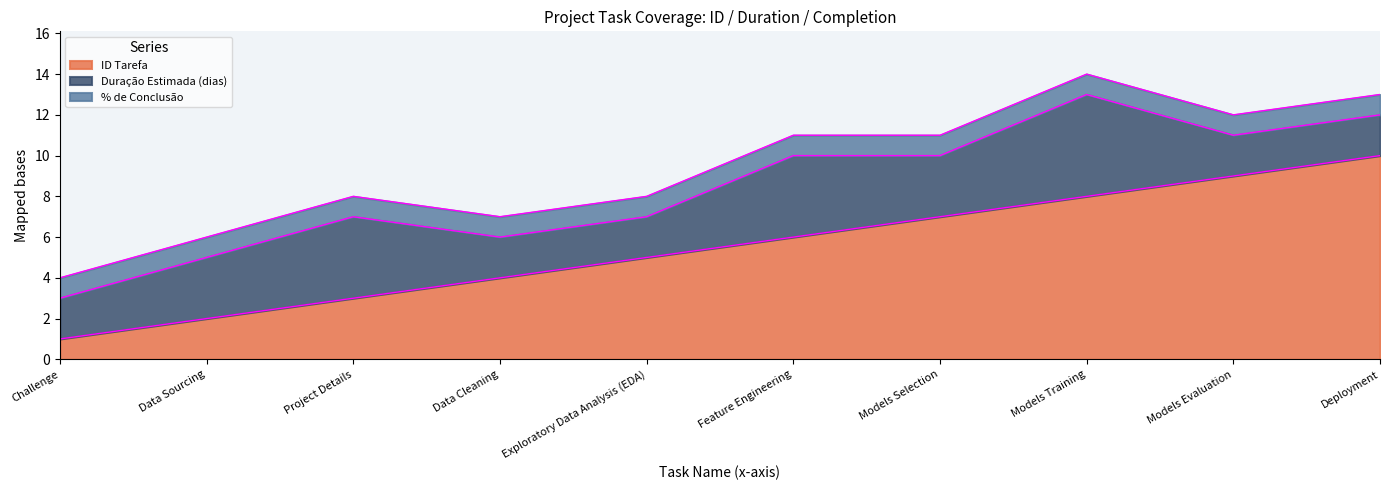

True or false: % de Conclusão has a value of 1 at Models Evaluation.

True